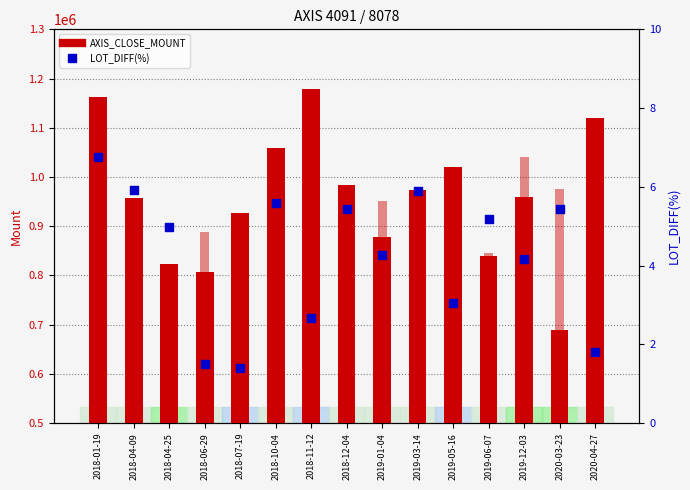

Which series has the largest Y range (max minus min)?

AXIS_CLOSE_MOUNT